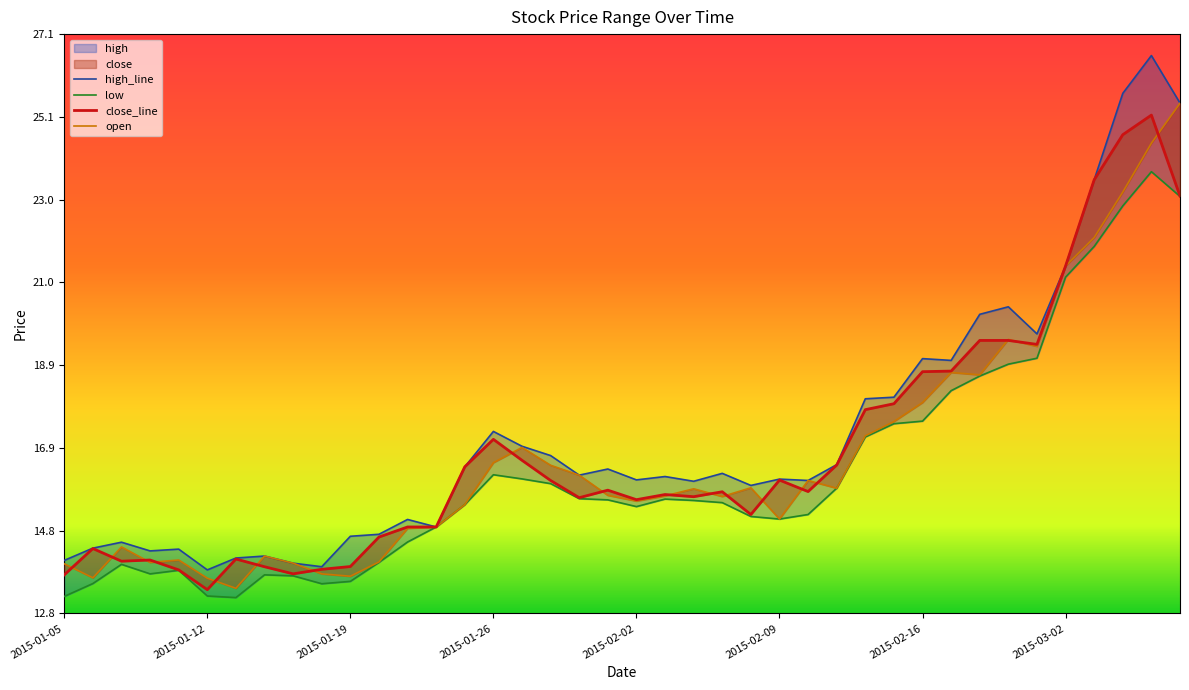

What is the label of the 3rd point from the left?

2015-01-07